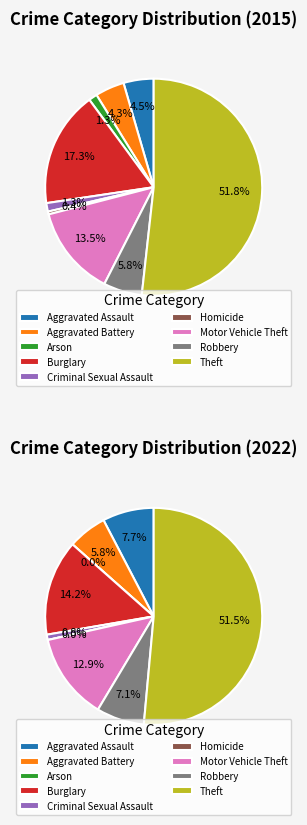

To the nearest percent, what portion does Aggravated Battery represent?

4%